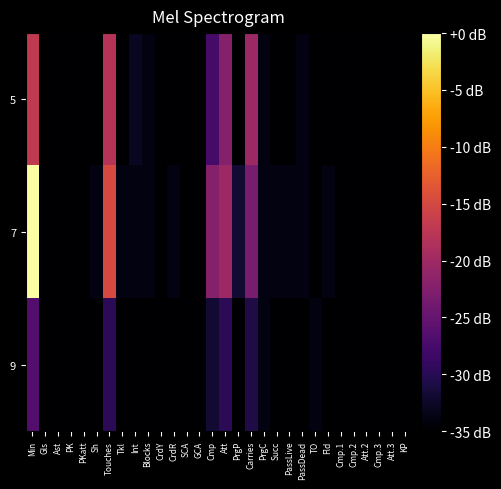

What is the smallest value displayed?

-35.0